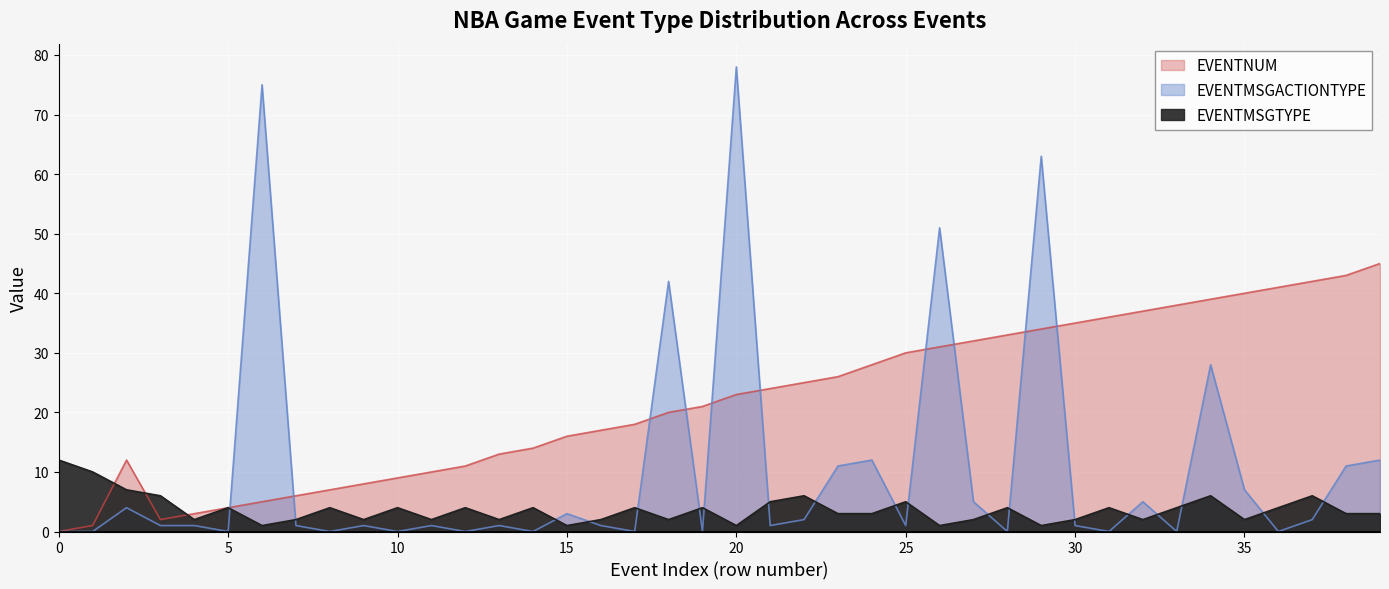

What is the sum of all EVENTNUM values?

879